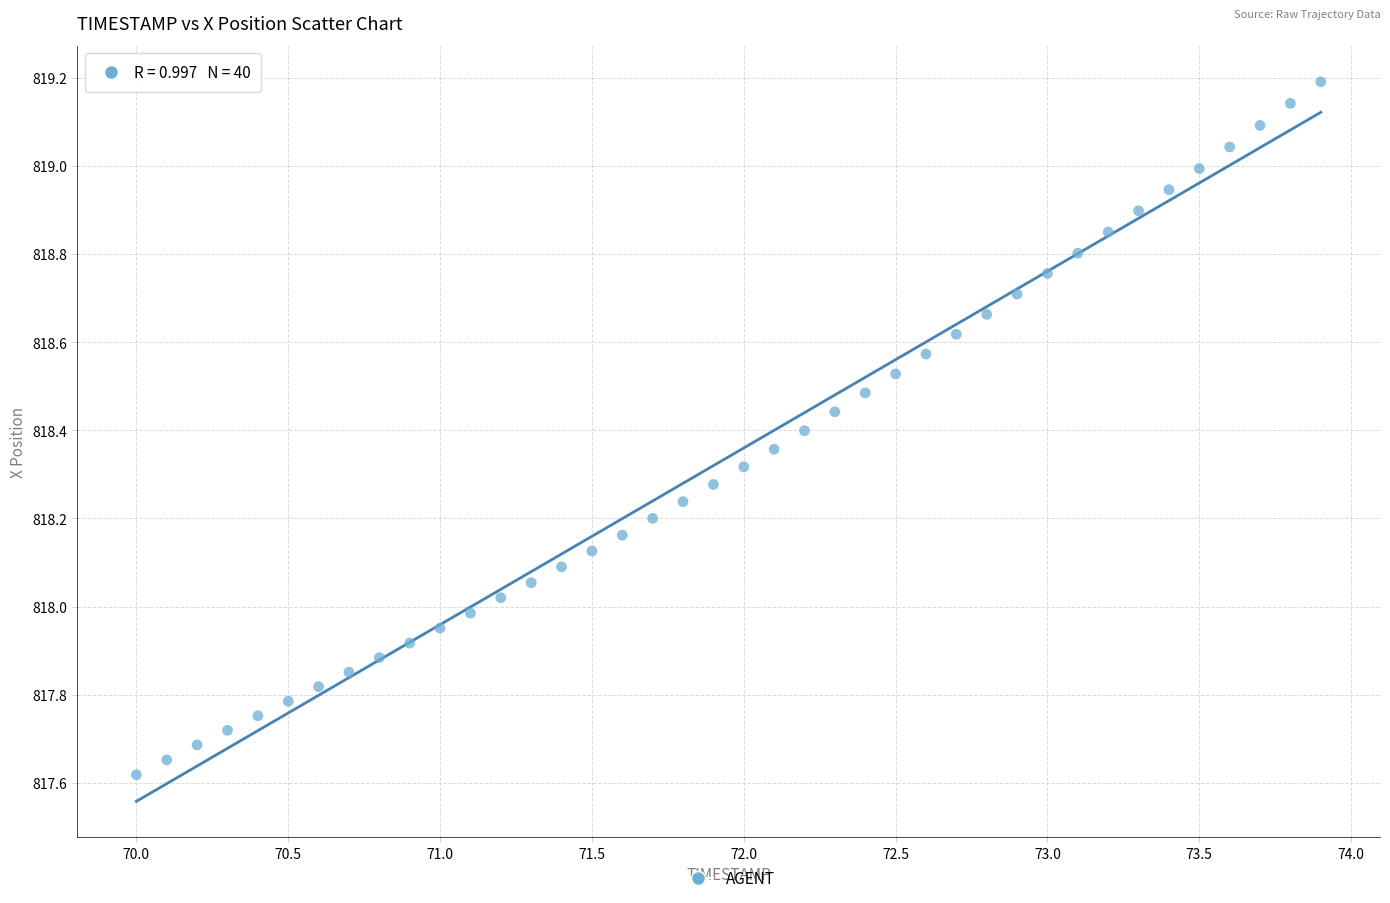

What is the range of Y values (max minus min)?

1.6